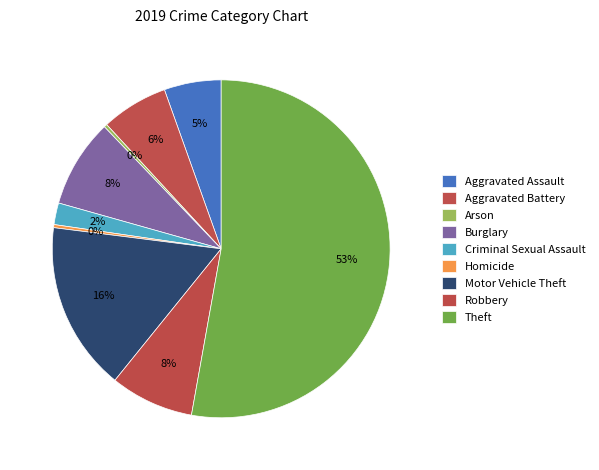

How many slices are in this pie chart?

9